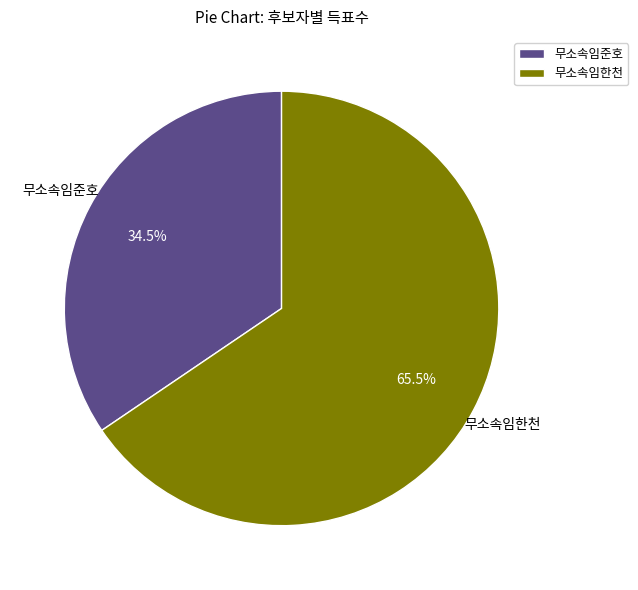

Approximately how many times larger is the value at 무소속임준호 compared to 무소속임한천?

0.5